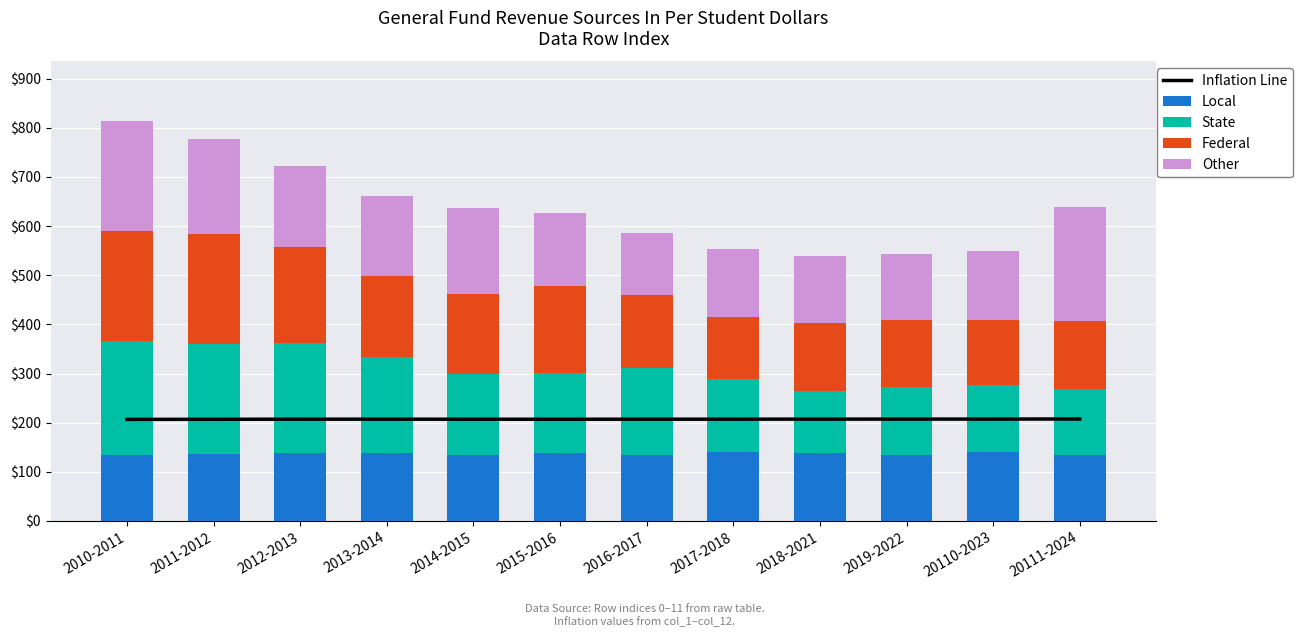

How many data points does each series have?

12